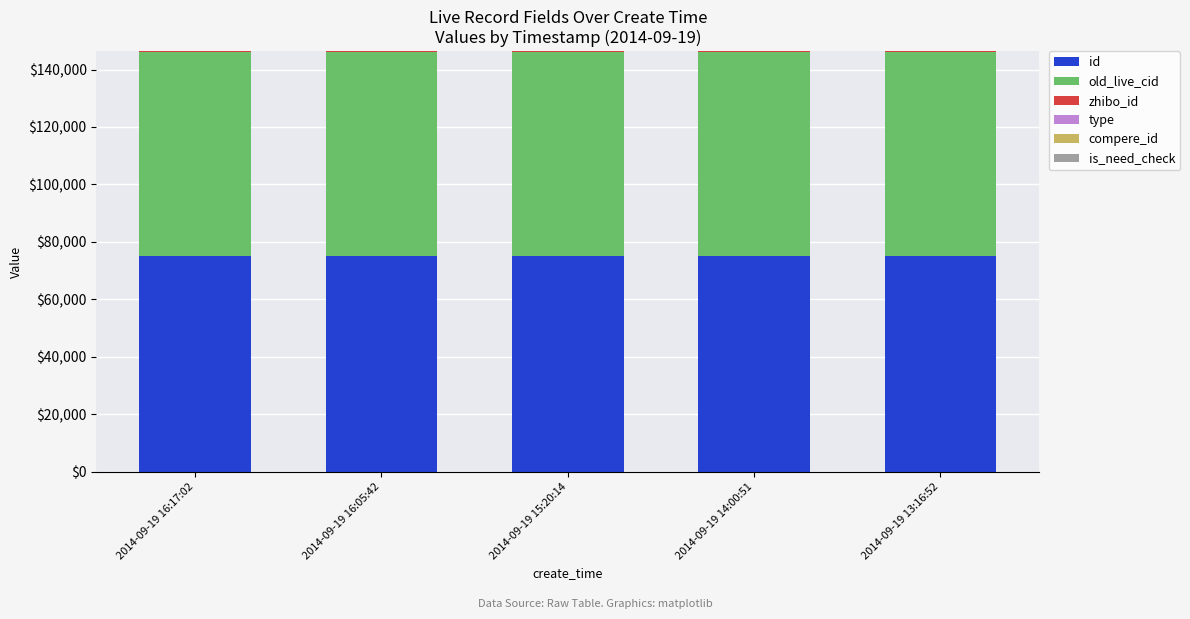

What is the highest value of the id series?

75097